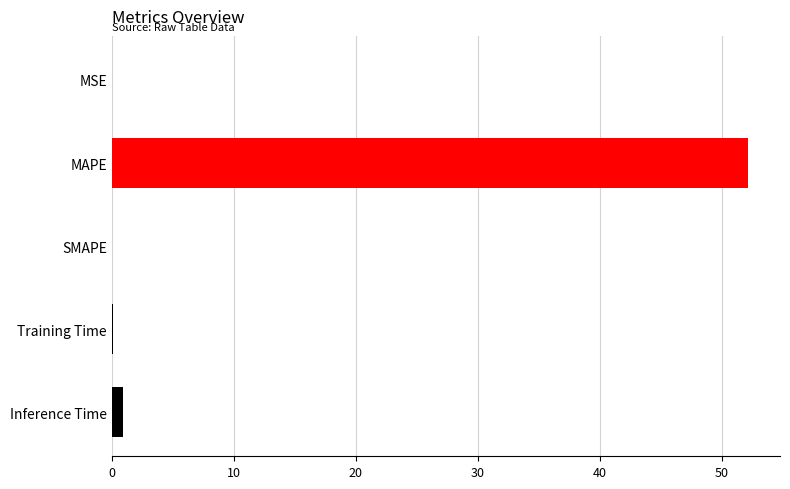

Which has a higher value, MAPE or Training Time?

MAPE